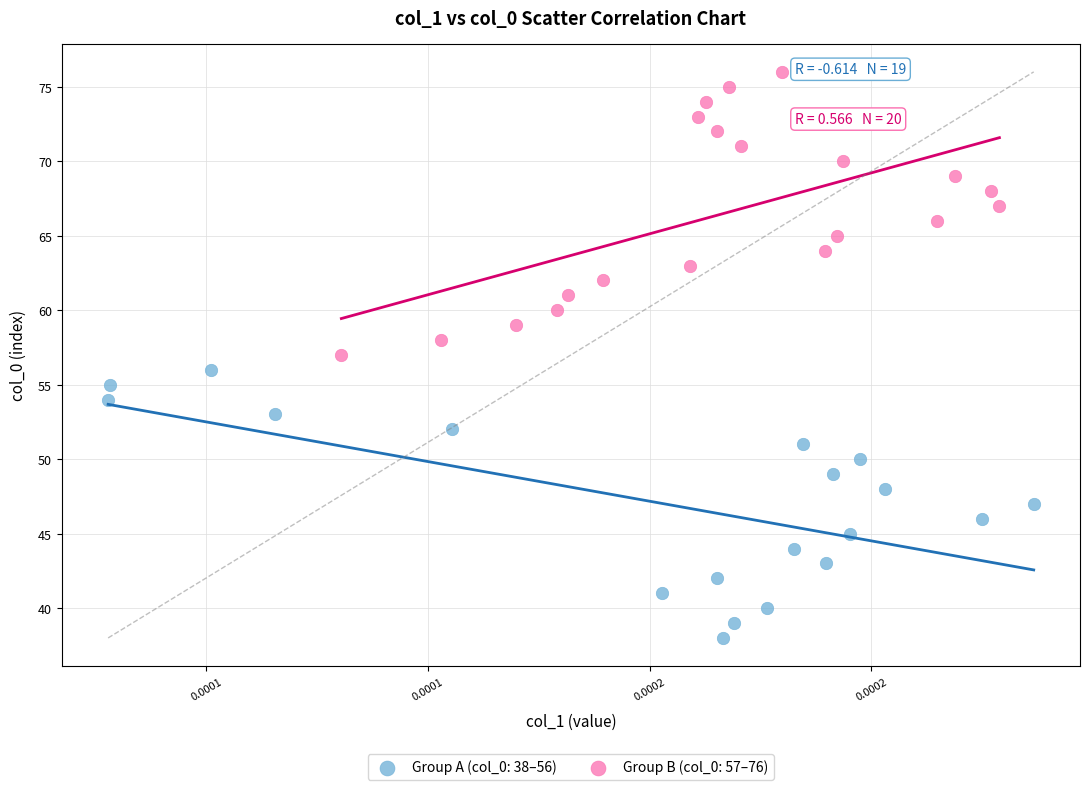

Which series reaches the minimum Y coordinate?

Group A (col_0: 38–56)